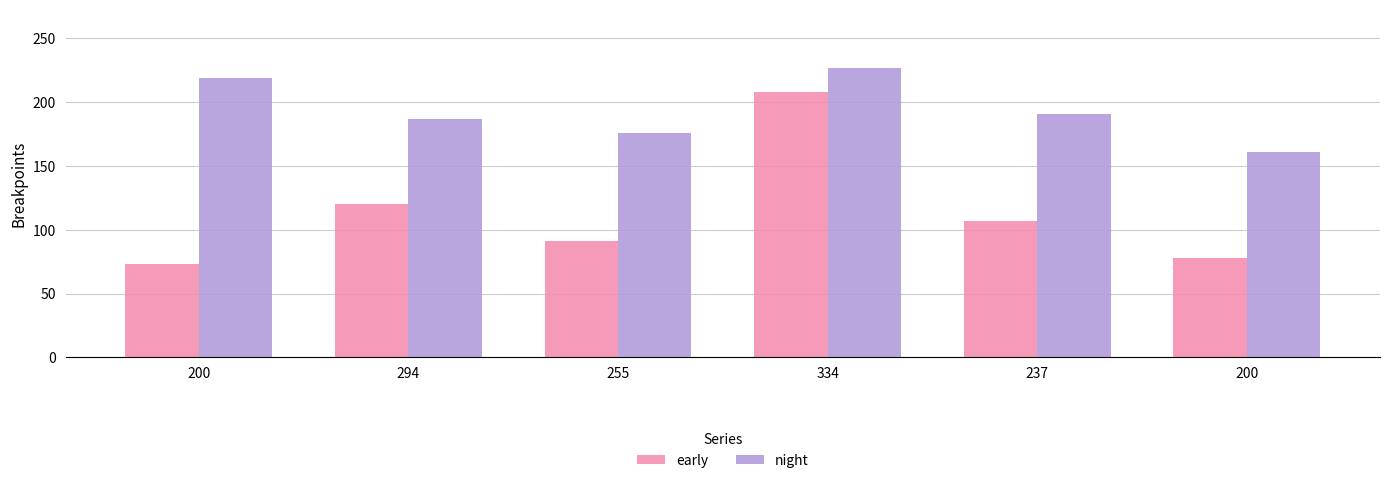

Does the chart contain stacked bars?

No